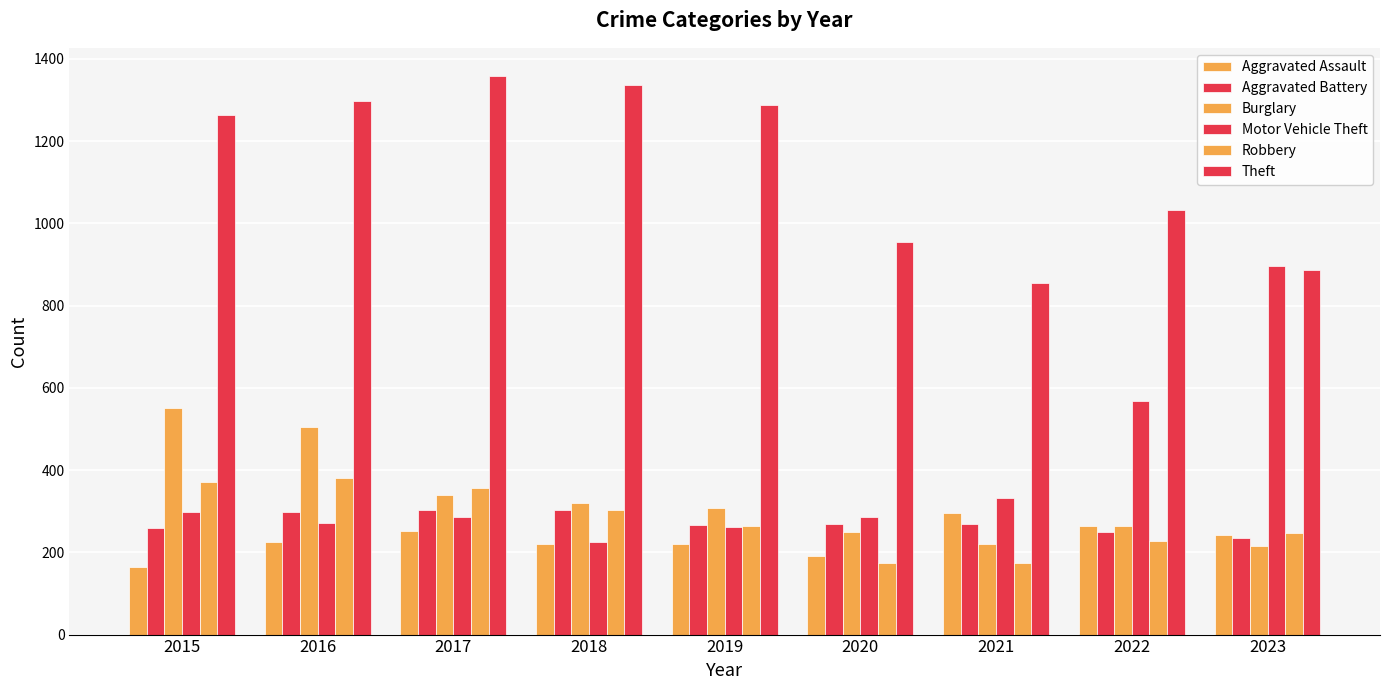

How many groups of bars are there?

9